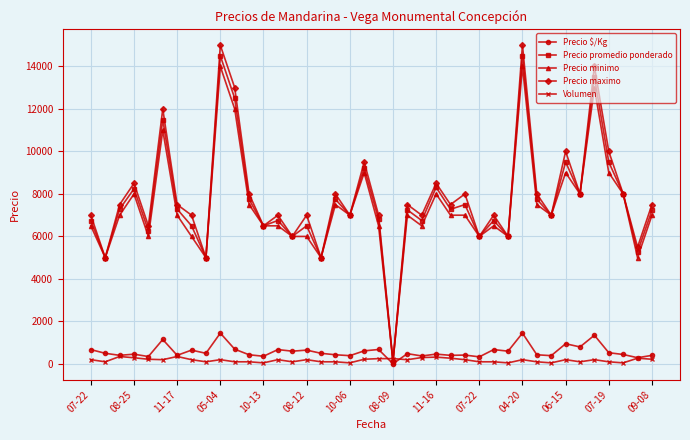

How many lines are shown in the chart?

5